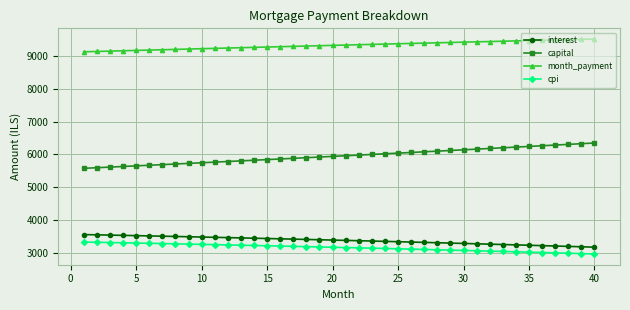

What is the sum of all interest values?

134963.7